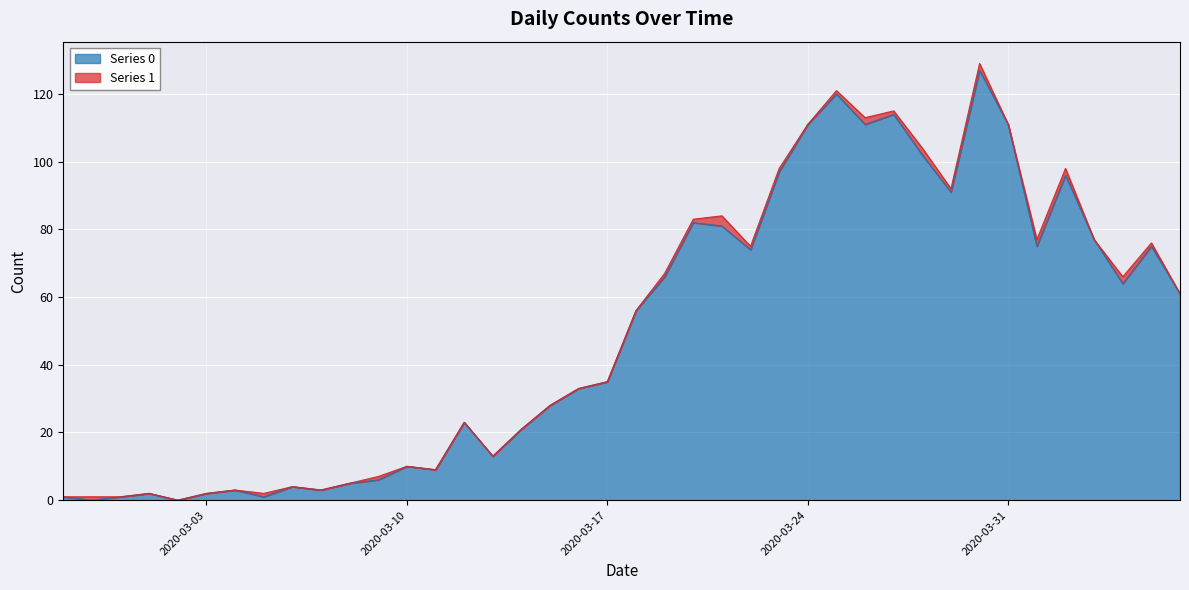

List the labels in order of value, smallest first.

2020-02-28, 2020-03-02, 2020-02-27, 2020-02-29, 2020-03-05, 2020-03-01, 2020-03-03, 2020-03-04, 2020-03-07, 2020-03-06, 2020-03-08, 2020-03-09, 2020-03-11, 2020-03-10, 2020-03-13, 2020-03-14, 2020-03-12, 2020-03-15, 2020-03-16, 2020-03-17, 2020-03-18, 2020-04-06, 2020-04-04, 2020-03-19, 2020-03-22, 2020-04-01, 2020-04-05, 2020-04-03, 2020-03-21, 2020-03-20, 2020-03-29, 2020-04-02, 2020-03-23, 2020-03-28, 2020-03-24, 2020-03-26, 2020-03-31, 2020-03-27, 2020-03-25, 2020-03-30